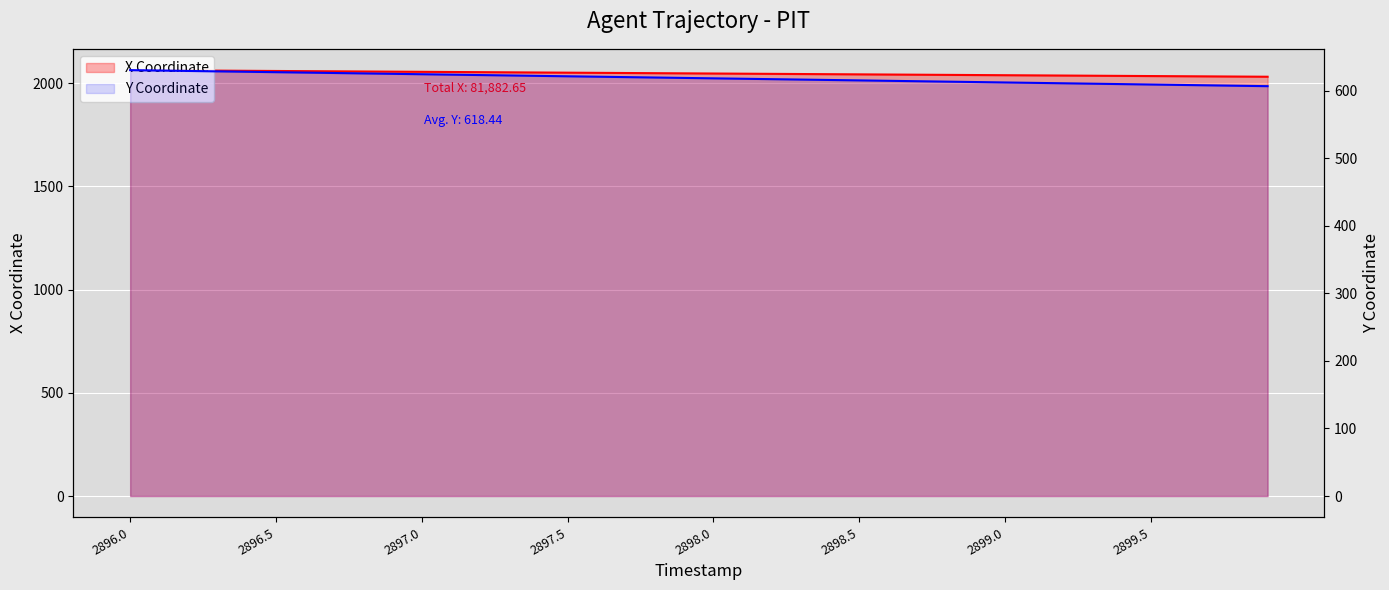

True or false: Y Coordinate has a value of 612.7 at 29.

True